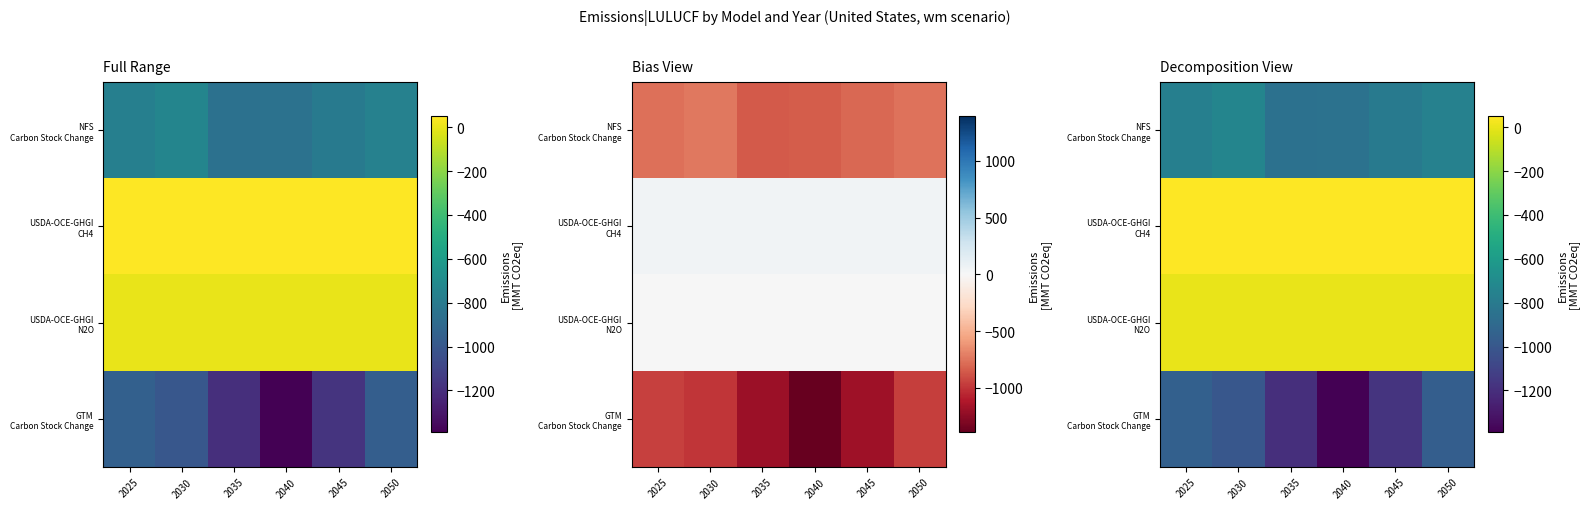

Is it true that NFS Carbon Stock Change equals -1422.8 at 2035?

False